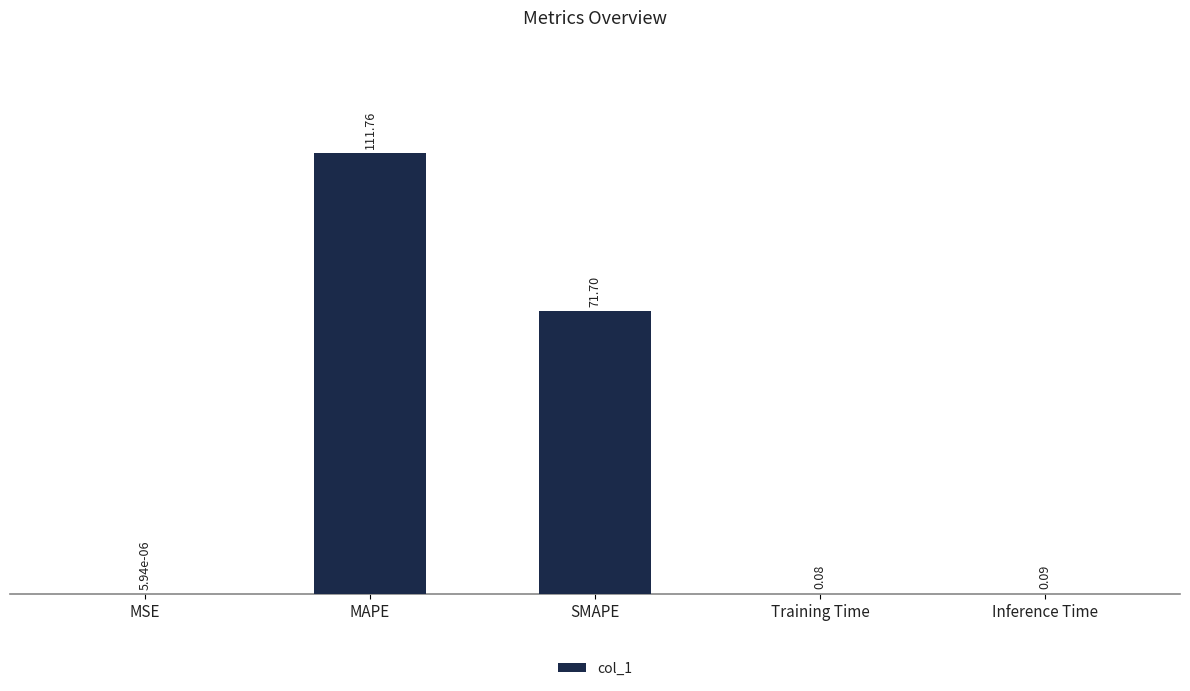

At which label is the value closest to 55?

SMAPE